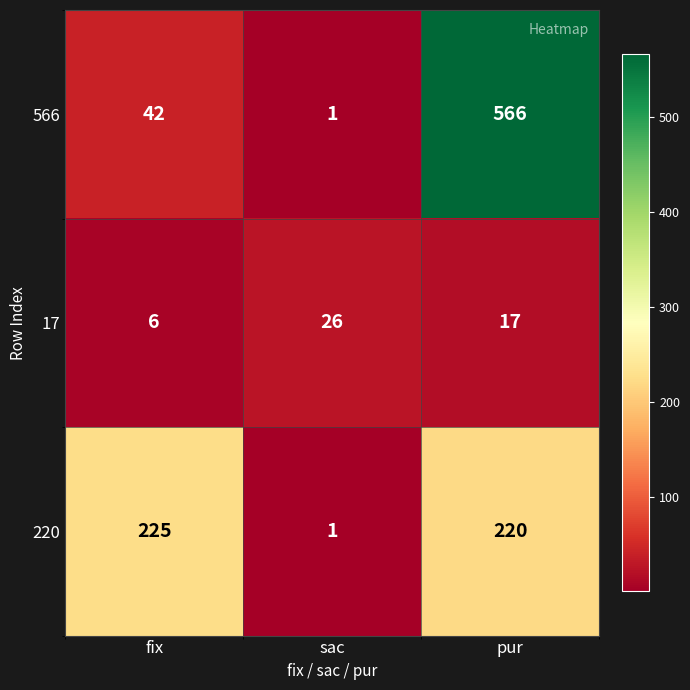

What is the difference between the 566 values at fix and pur?

524